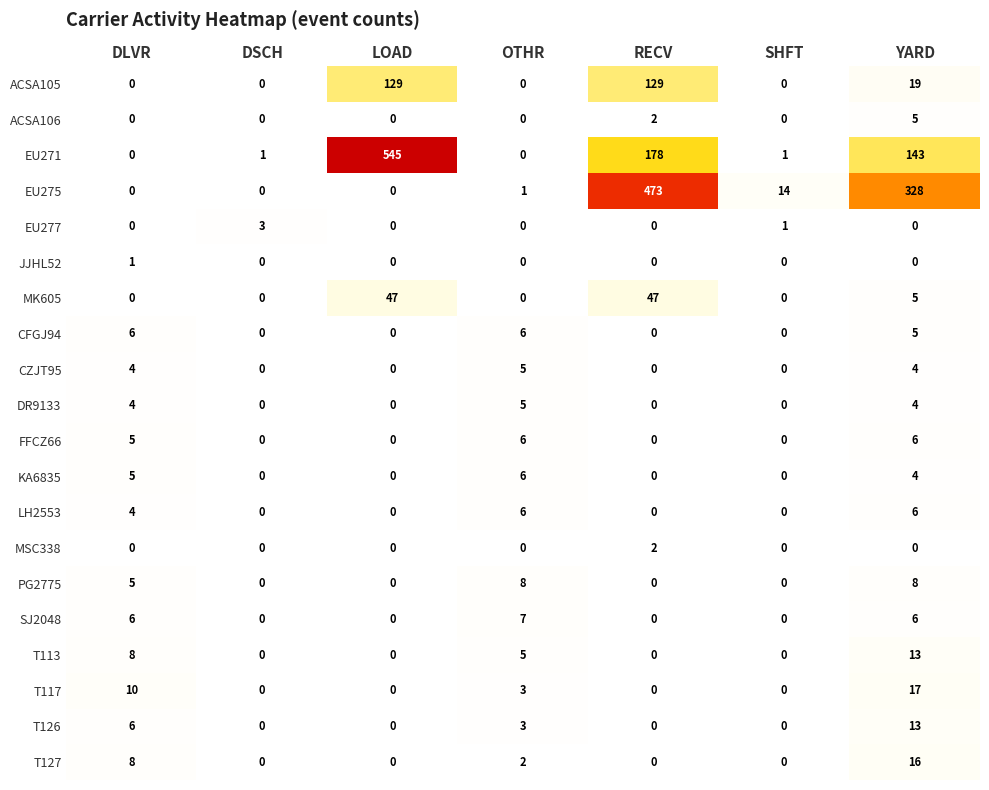

How many distinct data groups are displayed?

20